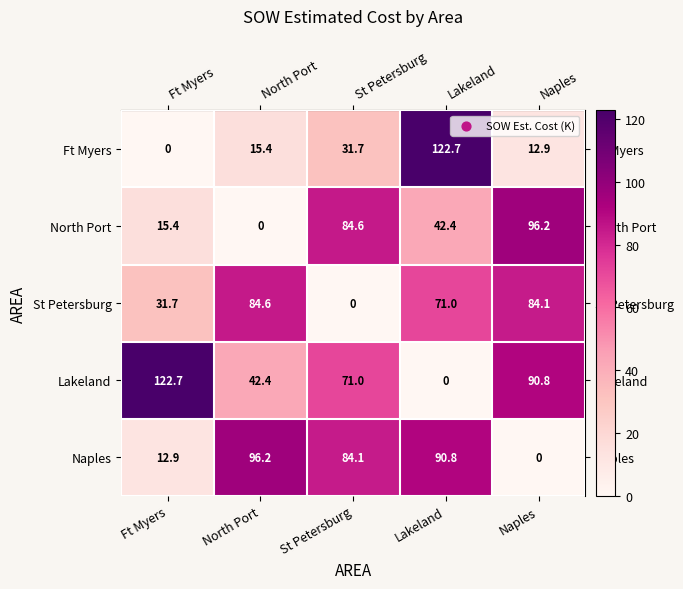

Rank the series at Lakeland from highest to lowest value.

Ft Myers, Naples, St Petersburg, North Port, Lakeland